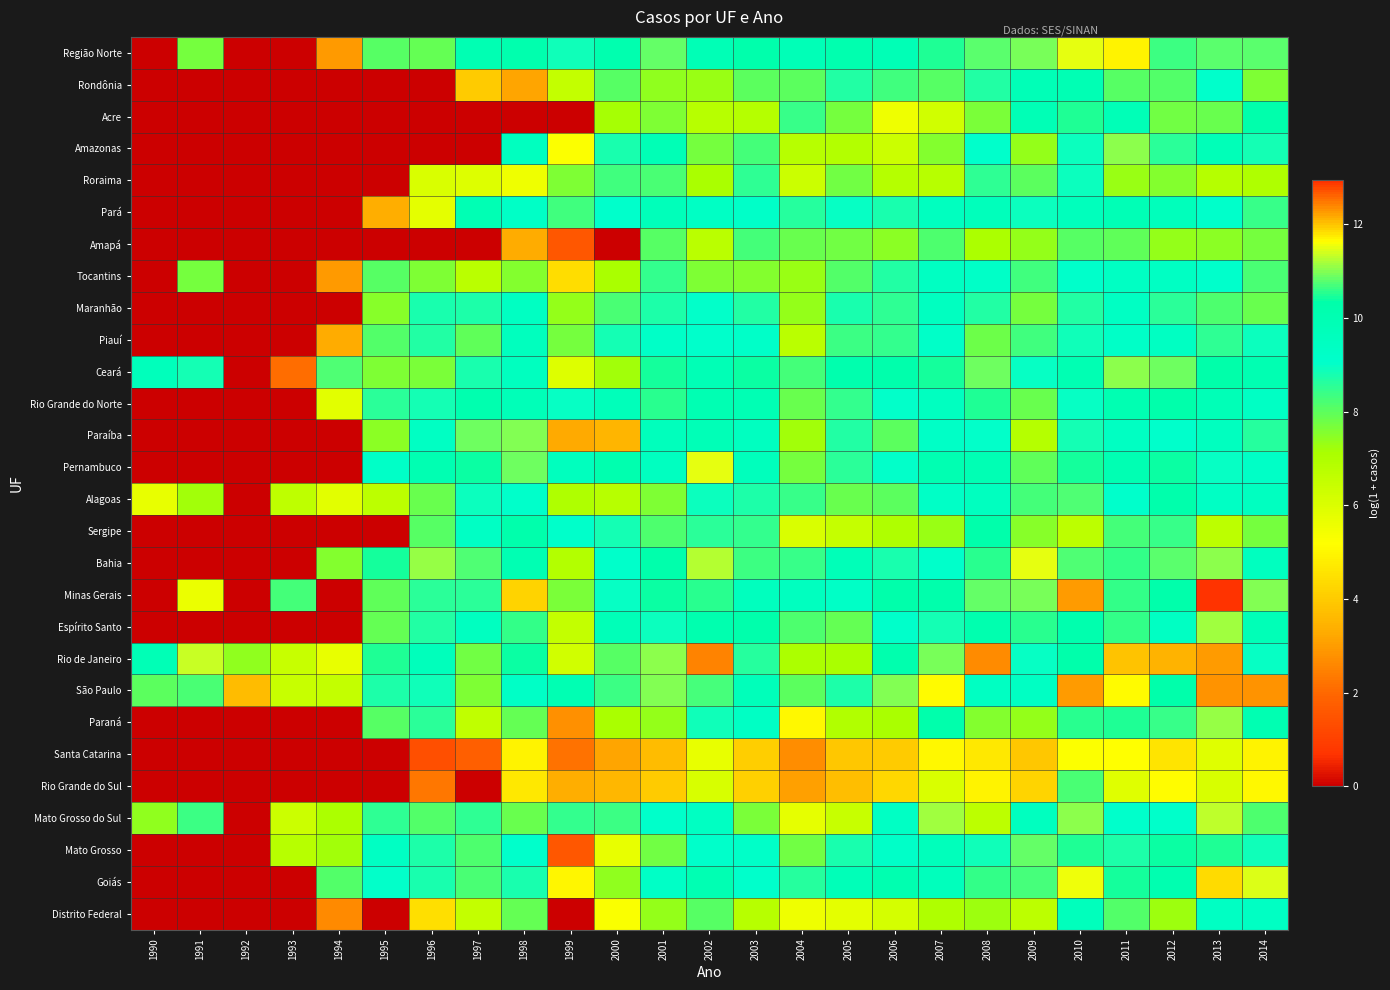

Reading left to right, list all the values displayed in this chart.

Região Norte: 1990=0.0	1991=7.7	1992=0.0	1993=0.0	1994=2.9	1995=8.1	1996=7.9	1997=10.0	1998=10.2	1999=8.9	2000=10.1	2001=10.8	2002=9.9	2003=10.3	2004=9.8	2005=10.1	2006=9.9	2007=10.5	2008=10.8	2009=10.9	2010=11.5	2011=11.7	2012=10.6	2013=10.8	2014=10.8
Rondônia: 1990=0.0	1991=0.0	1992=0.0	1993=0.0	1994=0.0	1995=0.0	1996=0.0	1997=4.0	1998=3.2	1999=6.6	2000=8.1	2001=7.4	2002=7.3	2003=8.0	2004=8.0	2005=8.6	2006=8.3	2007=8.0	2008=8.7	2009=9.8	2010=9.9	2011=8.1	2012=8.1	2013=9.1	2014=7.6
Acre: 1990=0.0	1991=0.0	1992=0.0	1993=0.0	1994=0.0	1995=0.0	1996=0.0	1997=0.0	1998=0.0	1999=0.0	2000=7.2	2001=7.6	2002=6.8	2003=6.9	2004=8.4	2005=7.7	2006=5.6	2007=6.3	2008=7.7	2009=9.9	2010=10.5	2011=9.8	2012=7.8	2013=7.9	2014=10.2
Amazonas: 1990=0.0	1991=0.0	1992=0.0	1993=0.0	1994=0.0	1995=0.0	1996=0.0	1997=0.0	1998=9.5	1999=5.2	2000=8.8	2001=9.9	2002=7.7	2003=8.3	2004=6.8	2005=6.9	2006=6.4	2007=7.6	2008=9.1	2009=7.4	2010=8.9	2011=11.0	2012=8.6	2013=9.8	2014=8.8
Roraima: 1990=0.0	1991=0.0	1992=0.0	1993=0.0	1994=0.0	1995=0.0	1996=6.0	1997=5.9	1998=5.6	1999=7.6	2000=8.3	2001=8.2	2002=7.1	2003=8.5	2004=6.3	2005=7.8	2006=6.9	2007=6.8	2008=8.5	2009=8.0	2010=8.9	2011=7.3	2012=7.5	2013=6.9	2014=7.0
Pará: 1990=0.0	1991=0.0	1992=0.0	1993=0.0	1994=0.0	1995=3.4	1996=5.8	1997=9.9	1998=9.3	1999=8.3	2000=9.0	2001=9.7	2002=9.3	2003=9.2	2004=8.6	2005=9.0	2006=8.8	2007=9.5	2008=9.7	2009=8.9	2010=9.7	2011=9.9	2012=9.7	2013=9.1	2014=8.4
Amapá: 1990=0.0	1991=0.0	1992=0.0	1993=0.0	1994=0.0	1995=0.0	1996=0.0	1997=0.0	1998=3.3	1999=1.6	2000=0.0	2001=8.1	2002=6.7	2003=8.3	2004=7.8	2005=7.8	2006=7.4	2007=8.2	2008=7.1	2009=7.4	2010=8.1	2011=7.9	2012=7.4	2013=7.4	2014=7.7
Tocantins: 1990=0.0	1991=7.7	1992=0.0	1993=0.0	1994=2.9	1995=8.1	1996=7.6	1997=6.8	1998=7.5	1999=4.4	2000=7.1	2001=8.5	2002=7.6	2003=7.5	2004=7.3	2005=8.1	2006=8.6	2007=9.4	2008=9.2	2009=8.3	2010=9.1	2011=9.4	2012=9.4	2013=9.1	2014=8.2
Maranhão: 1990=0.0	1991=0.0	1992=0.0	1993=0.0	1994=0.0	1995=7.5	1996=8.8	1997=8.7	1998=9.4	1999=7.3	2000=8.2	2001=8.7	2002=9.0	2003=8.7	2004=7.4	2005=8.8	2006=8.5	2007=9.5	2008=8.7	2009=7.7	2010=8.7	2011=9.4	2012=8.6	2013=8.2	2014=7.9
Piauí: 1990=0.0	1991=0.0	1992=0.0	1993=0.0	1994=3.3	1995=8.1	1996=8.7	1997=8.0	1998=9.6	1999=7.7	2000=8.8	2001=9.2	2002=9.1	2003=9.2	2004=6.7	2005=8.3	2006=8.4	2007=9.2	2008=7.8	2009=8.3	2010=8.9	2011=9.2	2012=9.4	2013=8.5	2014=8.9
Ceará: 1990=9.7	1991=8.8	1992=0.0	1993=2.1	1994=10.8	1995=7.6	1996=7.6	1997=8.8	1998=9.5	1999=5.9	2000=7.2	2001=10.4	2002=9.9	2003=10.4	2004=8.3	2005=10.2	2006=10.3	2007=10.4	2008=10.9	2009=9.0	2010=10.0	2011=11.1	2012=10.9	2013=10.3	2014=10.0
Rio Grande do Norte: 1990=0.0	1991=0.0	1992=0.0	1993=0.0	1994=5.8	1995=8.6	1996=8.8	1997=10.1	1998=9.8	1999=9.0	2000=9.7	2001=10.5	2002=10.0	2003=9.9	2004=7.9	2005=8.5	2006=9.0	2007=9.5	2008=10.5	2009=7.9	2010=9.0	2011=10.1	2012=10.3	2013=9.8	2014=9.4
Paraíba: 1990=0.0	1991=0.0	1992=0.0	1993=0.0	1994=0.0	1995=7.4	1996=9.4	1997=10.9	1998=11.0	1999=3.3	2000=3.5	2001=9.6	2002=9.8	2003=9.5	2004=7.2	2005=8.7	2006=8.0	2007=9.3	2008=9.0	2009=6.9	2010=8.8	2011=9.4	2012=9.1	2013=9.5	2014=8.6
Pernambuco: 1990=0.0	1991=0.0	1992=0.0	1993=0.0	1994=0.0	1995=9.2	1996=10.0	1997=10.4	1998=10.9	1999=9.6	2000=10.1	2001=9.5	2002=11.5	2003=9.6	2004=7.7	2005=8.6	2006=9.0	2007=10.0	2008=9.9	2009=8.0	2010=10.5	2011=10.0	2012=10.4	2013=9.0	2014=9.3
Alagoas: 1990=5.7	1991=7.2	1992=0.0	1993=6.7	1994=5.8	1995=6.7	1996=7.9	1997=8.9	1998=9.1	1999=7.0	2000=6.8	2001=7.6	2002=8.9	2003=8.7	2004=8.4	2005=7.9	2006=8.0	2007=9.3	2008=9.5	2009=8.3	2010=10.8	2011=9.1	2012=10.2	2013=9.3	2014=9.5
Sergipe: 1990=0.0	1991=0.0	1992=0.0	1993=0.0	1994=0.0	1995=0.0	1996=8.1	1997=9.3	1998=10.2	1999=9.1	2000=8.8	2001=8.2	2002=8.5	2003=8.5	2004=6.0	2005=6.5	2006=7.0	2007=7.3	2008=10.3	2009=7.5	2010=6.7	2011=8.3	2012=8.4	2013=6.7	2014=7.7
Bahia: 1990=0.0	1991=0.0	1992=0.0	1993=0.0	1994=7.5	1995=10.4	1996=11.1	1997=10.7	1998=10.0	1999=6.9	2000=9.1	2001=10.2	2002=11.3	2003=10.6	2004=8.4	2005=9.8	2006=8.8	2007=9.1	2008=10.5	2009=11.5	2010=10.7	2011=10.6	2012=10.8	2013=11.0	2014=9.5
Minas Gerais: 1990=0.0	1991=5.7	1992=0.0	1993=8.3	1994=0.0	1995=7.9	1996=8.6	1997=8.6	1998=11.9	1999=7.7	2000=9.0	2001=10.4	2002=10.5	2003=9.6	2004=9.5	2005=9.3	2006=10.3	2007=10.3	2008=10.9	2009=10.9	2010=12.3	2011=10.6	2012=10.3	2013=12.9	2014=11.0
Espírito Santo: 1990=0.0	1991=0.0	1992=0.0	1993=0.0	1994=0.0	1995=7.9	1996=8.7	1997=9.5	1998=10.6	1999=6.5	2000=9.8	2001=8.9	2002=10.1	2003=10.2	2004=8.1	2005=7.9	2006=9.1	2007=8.8	2008=10.1	2009=10.5	2010=10.2	2011=10.6	2012=9.4	2013=11.1	2014=9.8
Rio de Janeiro: 1990=9.9	1991=11.4	1992=7.4	1993=6.4	1994=5.7	1995=10.5	1996=9.7	1997=7.7	1998=10.4	1999=6.3	2000=8.1	2001=11.0	2002=12.4	2003=8.6	2004=7.1	2005=7.1	2006=10.2	2007=10.9	2008=12.4	2009=9.0	2010=10.3	2011=12.0	2012=12.1	2013=12.3	2014=9.0
São Paulo: 1990=8.0	1991=8.2	1992=3.7	1993=6.5	1994=6.5	1995=8.7	1996=8.9	1997=7.6	1998=9.3	1999=10.0	2000=8.3	2001=11.0	2002=10.7	2003=9.7	2004=8.0	2005=8.7	2006=11.0	2007=11.7	2008=9.4	2009=9.4	2010=12.2	2011=11.7	2012=10.3	2013=12.3	2014=12.3
Paraná: 1990=0.0	1991=0.0	1992=0.0	1993=0.0	1994=0.0	1995=8.0	1996=8.6	1997=6.6	1998=7.9	1999=2.8	2000=7.1	2001=7.4	2002=8.9	2003=9.3	2004=5.0	2005=7.0	2006=7.1	2007=10.2	2008=7.6	2009=7.3	2010=10.5	2011=10.5	2012=8.4	2013=11.1	2014=10.0
Santa Catarina: 1990=0.0	1991=0.0	1992=0.0	1993=0.0	1994=0.0	1995=0.0	1996=1.4	1997=1.8	1998=4.9	1999=2.2	2000=3.2	2001=3.7	2002=5.7	2003=4.1	2004=2.7	2005=3.9	2006=4.0	2007=5.0	2008=4.7	2009=3.9	2010=5.2	2011=5.2	2012=4.6	2013=5.9	2014=4.9
Rio Grande do Sul: 1990=0.0	1991=0.0	1992=0.0	1993=0.0	1994=0.0	1995=0.0	1996=2.3	1997=0.0	1998=4.7	1999=3.4	2000=3.6	2001=4.0	2002=6.1	2003=4.1	2004=3.0	2005=3.7	2006=4.3	2007=6.0	2008=4.9	2009=4.2	2010=8.2	2011=5.9	2012=5.1	2013=6.1	2014=5.0
Mato Grosso do Sul: 1990=7.4	1991=8.4	1992=0.0	1993=6.3	1994=7.1	1995=8.5	1996=8.1	1997=8.5	1998=7.9	1999=8.5	2000=8.3	2001=9.1	2002=9.4	2003=7.6	2004=5.7	2005=6.4	2006=9.3	2007=11.1	2008=6.7	2009=9.5	2010=11.1	2011=9.0	2012=9.1	2013=11.3	2014=8.1
Mato Grosso: 1990=0.0	1991=0.0	1992=0.0	1993=6.8	1994=7.2	1995=9.4	1996=8.7	1997=8.2	1998=9.1	1999=1.6	2000=5.7	2001=7.8	2002=9.1	2003=9.1	2004=7.7	2005=8.8	2006=9.2	2007=9.7	2008=8.9	2009=10.9	2010=10.5	2011=8.7	2012=10.4	2013=10.5	2014=8.9
Goiás: 1990=0.0	1991=0.0	1992=0.0	1993=0.0	1994=8.1	1995=9.0	1996=8.8	1997=8.2	1998=8.8	1999=5.0	2000=7.4	2001=9.3	2002=10.0	2003=9.0	2004=8.6	2005=9.8	2006=10.1	2007=9.6	2008=10.6	2009=10.7	2010=11.5	2011=10.4	2012=10.1	2013=11.8	2014=11.5
Distrito Federal: 1990=0.0	1991=0.0	1992=0.0	1993=0.0	1994=2.6	1995=0.0	1996=4.5	1997=6.6	1998=7.9	1999=0.0	2000=5.3	2001=7.3	2002=8.1	2003=6.8	2004=5.5	2005=5.8	2006=6.2	2007=7.0	2008=7.2	2009=6.7	2010=9.6	2011=8.1	2012=7.3	2013=9.4	2014=9.4